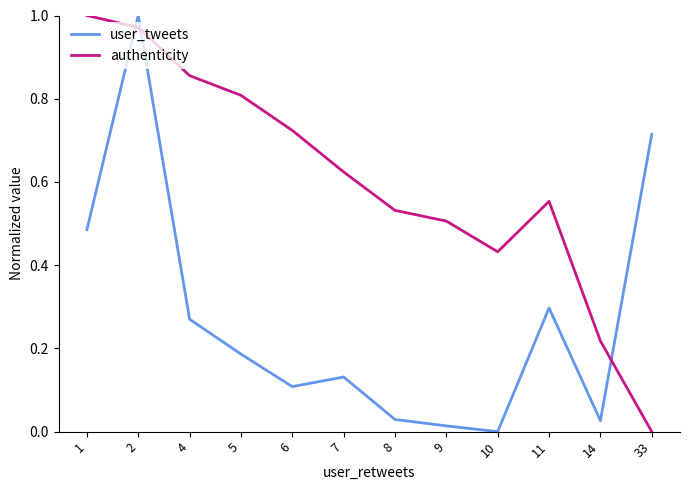

How many interior local valleys does the authenticity series have?

1